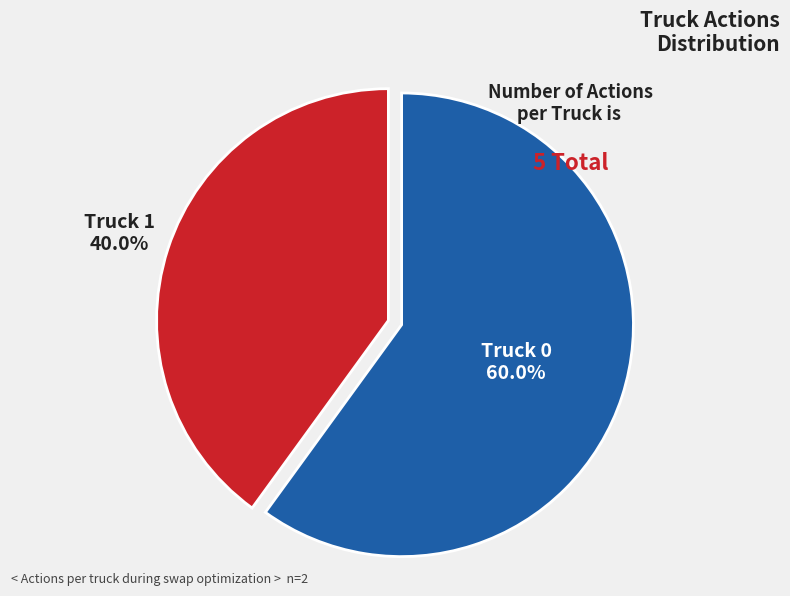

What is the ratio of the value at Truck 1 to the value at Truck 0?

0.7